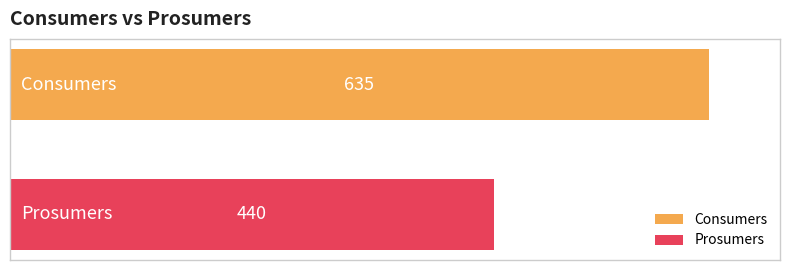

What is the maximum value shown in the chart?

635